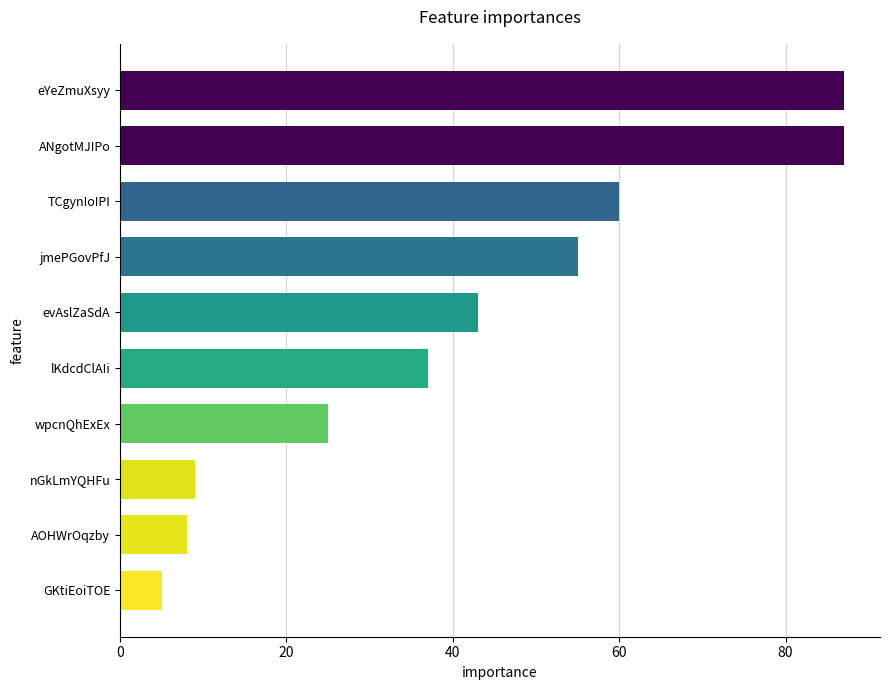

What is the sum of all values?

416